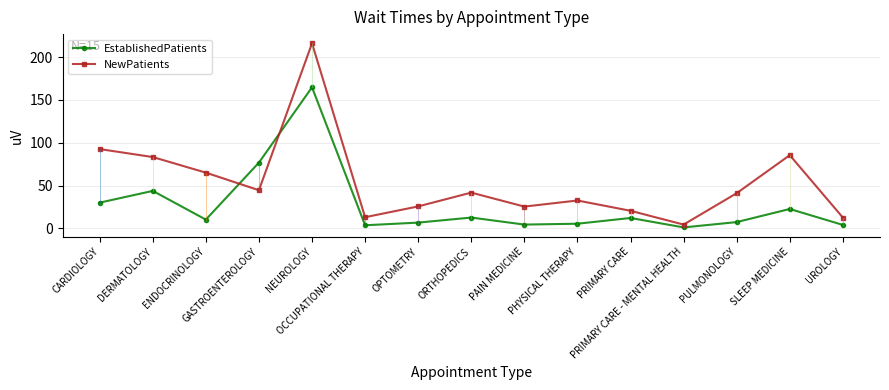

What is the sum of all EstablishedPatients values?

406.5